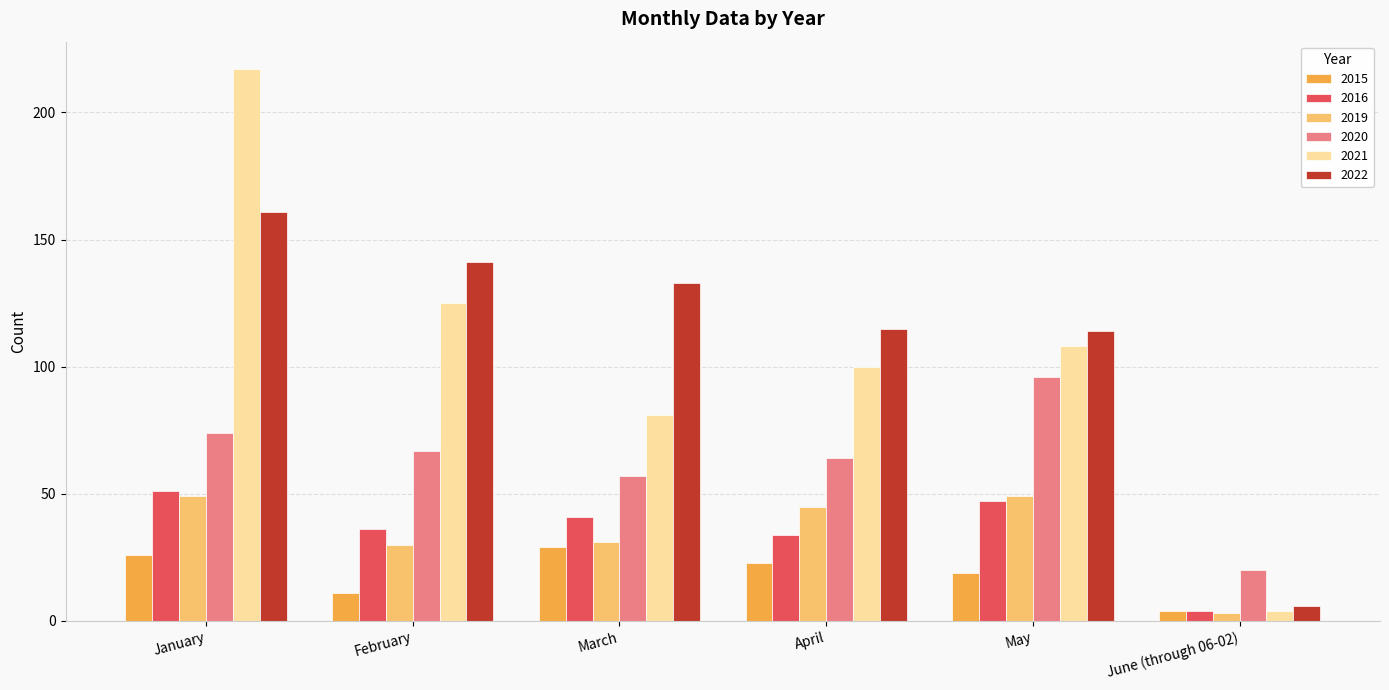

Rank the series at May from highest to lowest value.

2022, 2021, 2020, 2019, 2016, 2015